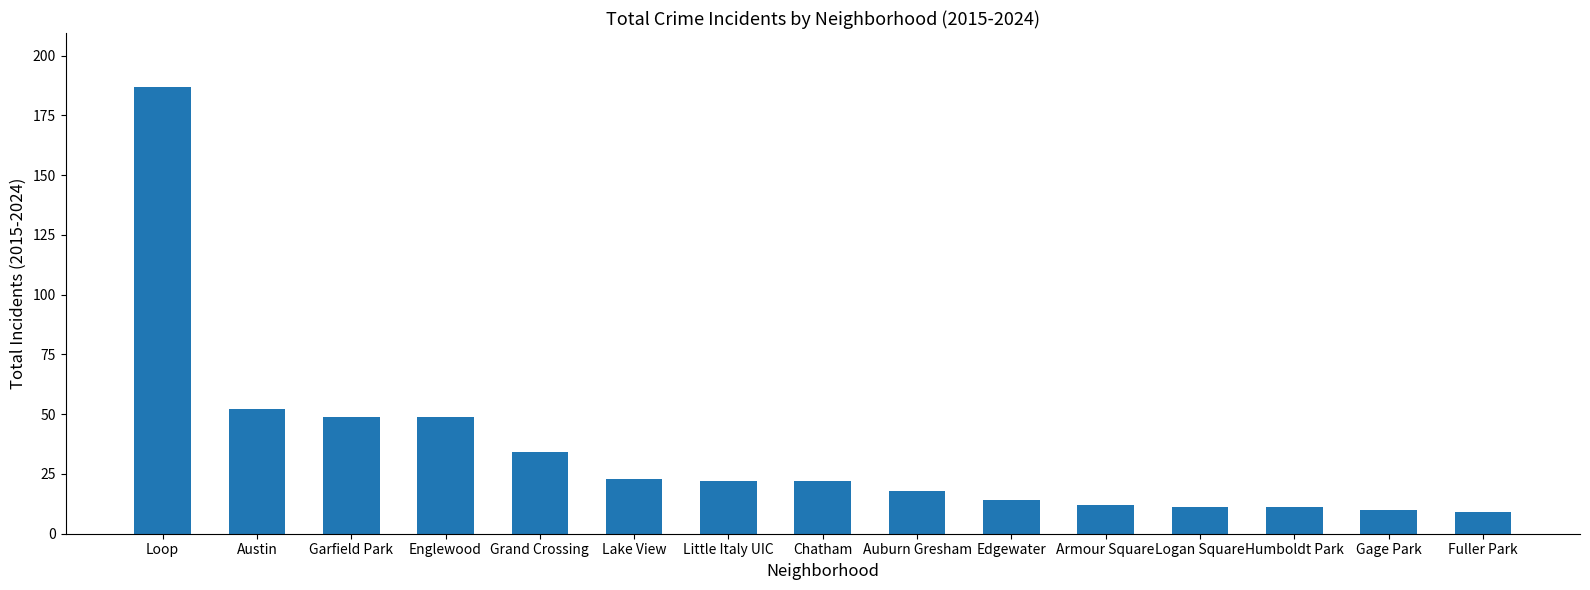

Reading left to right, what are all the values shown in this chart?

187	52	49	49	34	23	22	22	18	14	12	11	11	10	9